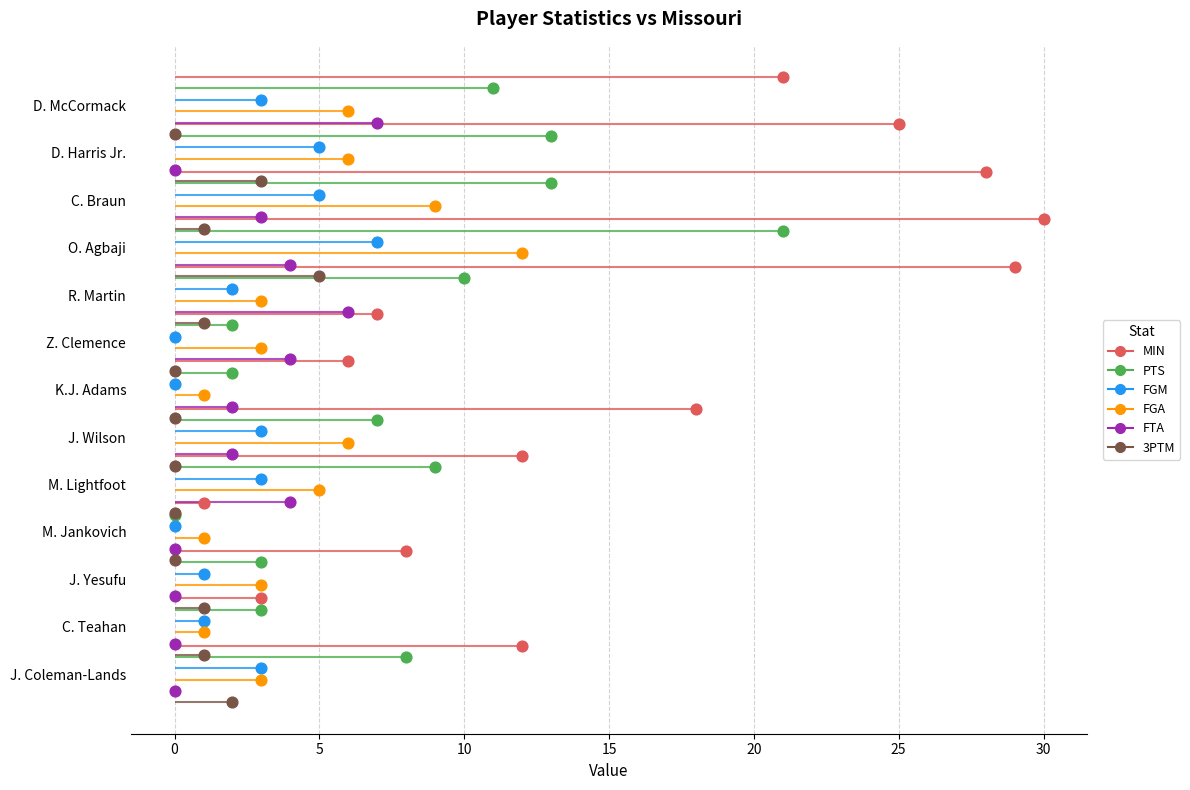

Is the value of MIN at 0 greater than the value of FTA at 35?

No